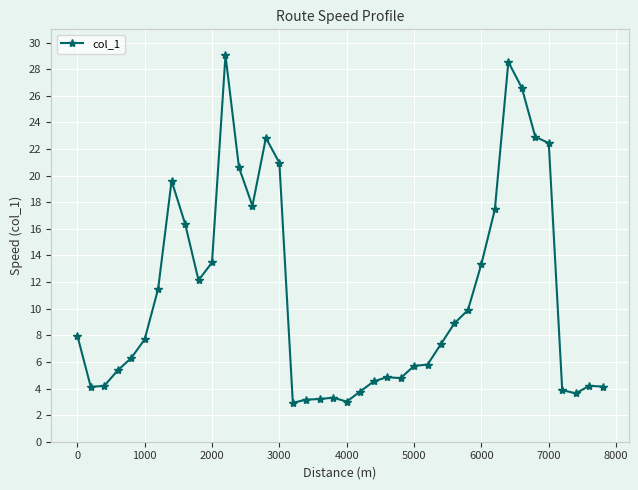

How many lines are shown in the chart?

1